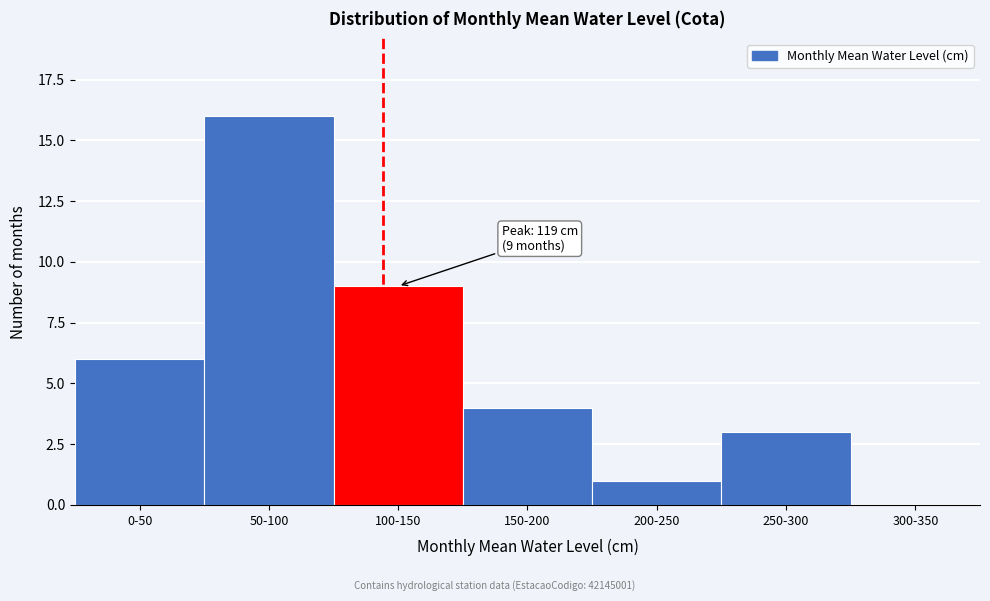

Reading left to right, what are all the values shown in this chart?

0-50=6	50-100=16	100-150=9	150-200=4	200-250=1	250-300=3	300-350=0